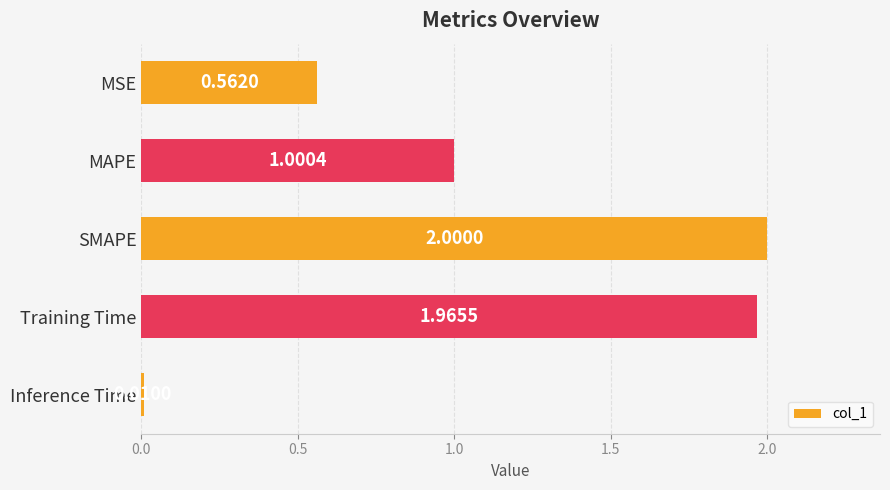

Where is the data nearest to the value 1?

MAPE